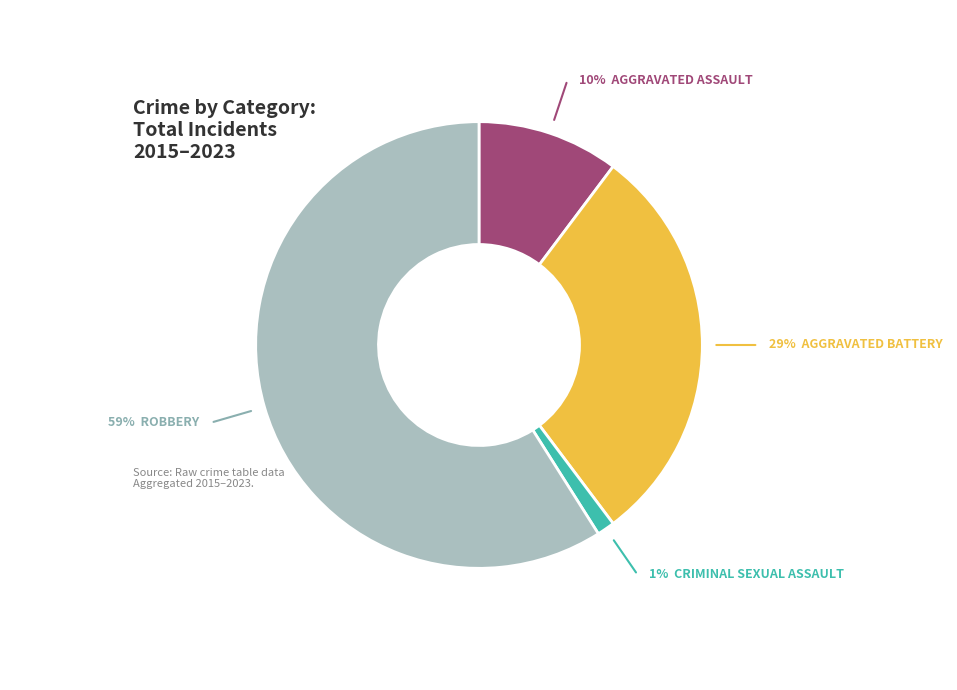

Is there a majority slice in this chart?

Yes